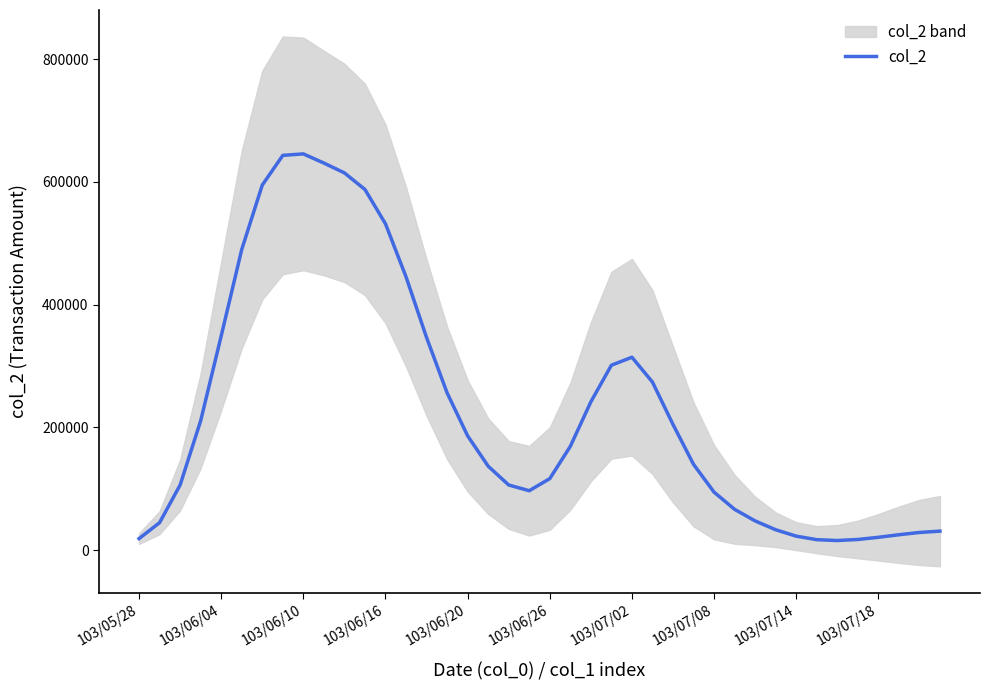

The chart shows a value of 30984.1 at 39. True or false?

True